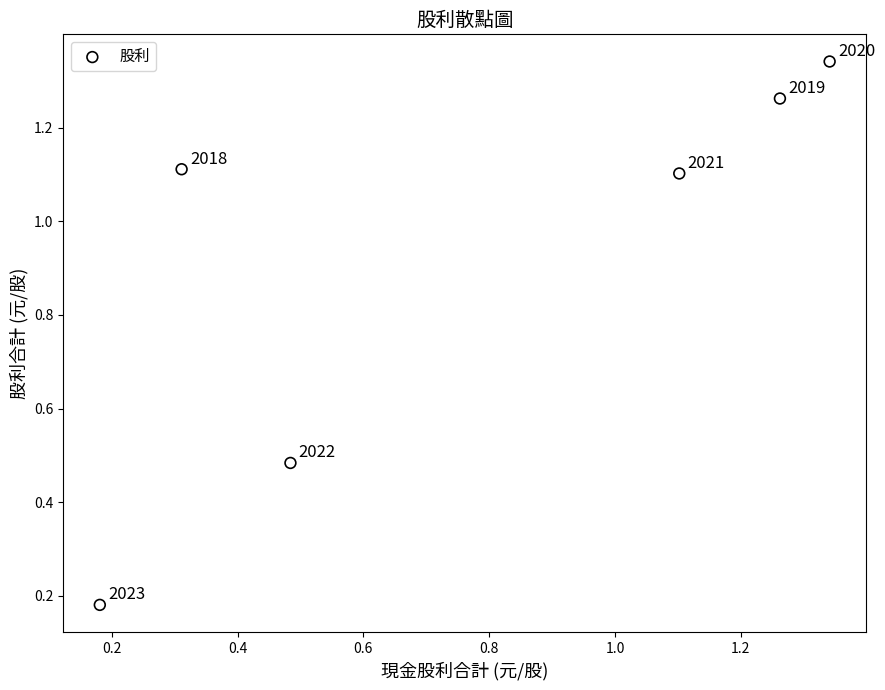

What is the range of Y values (max minus min)?

1.2